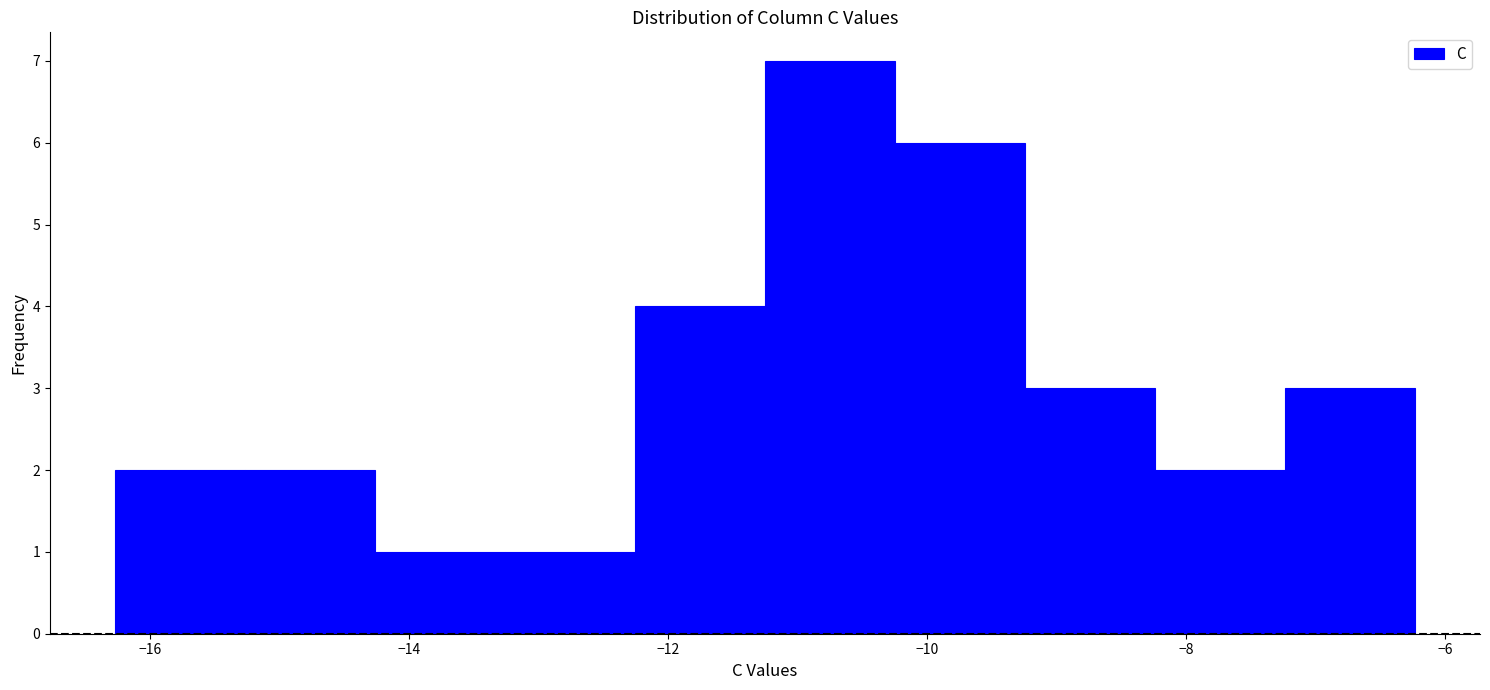

Which range on the x-axis has the tallest bar?

-11.2 to -10.2